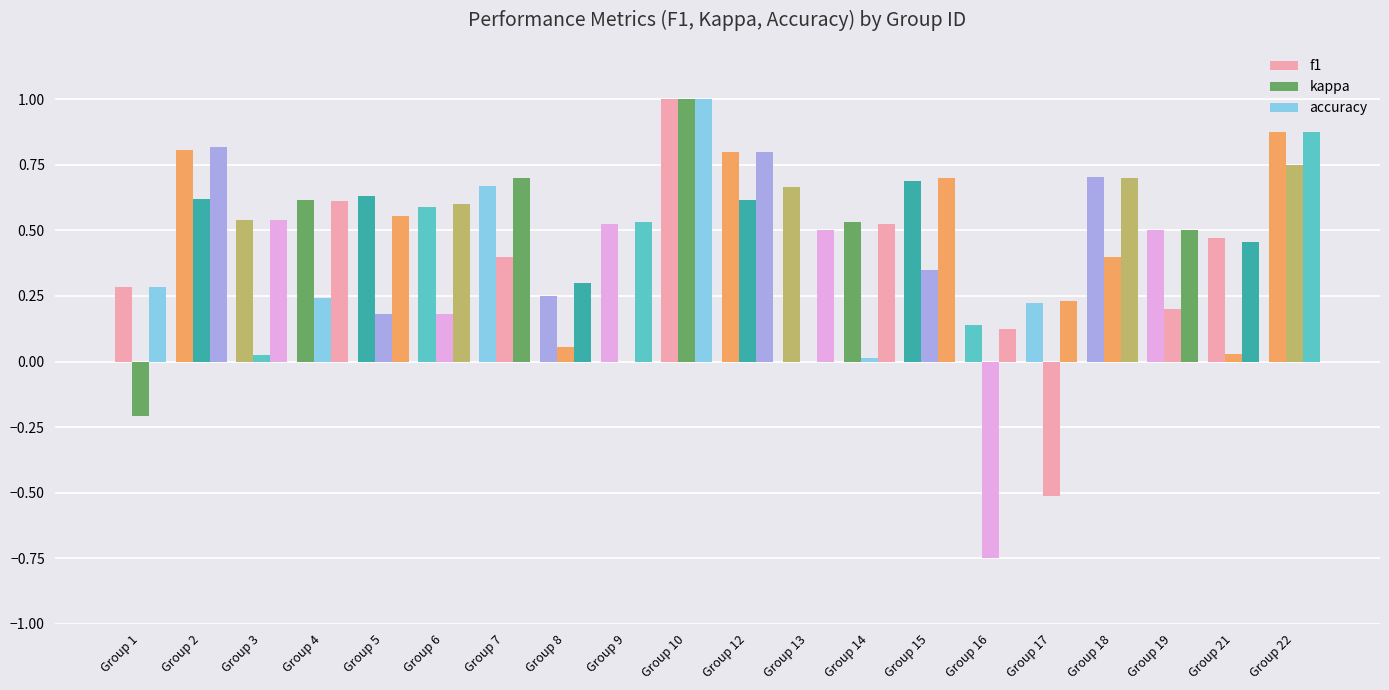

Which series has the widest spread of values?

kappa